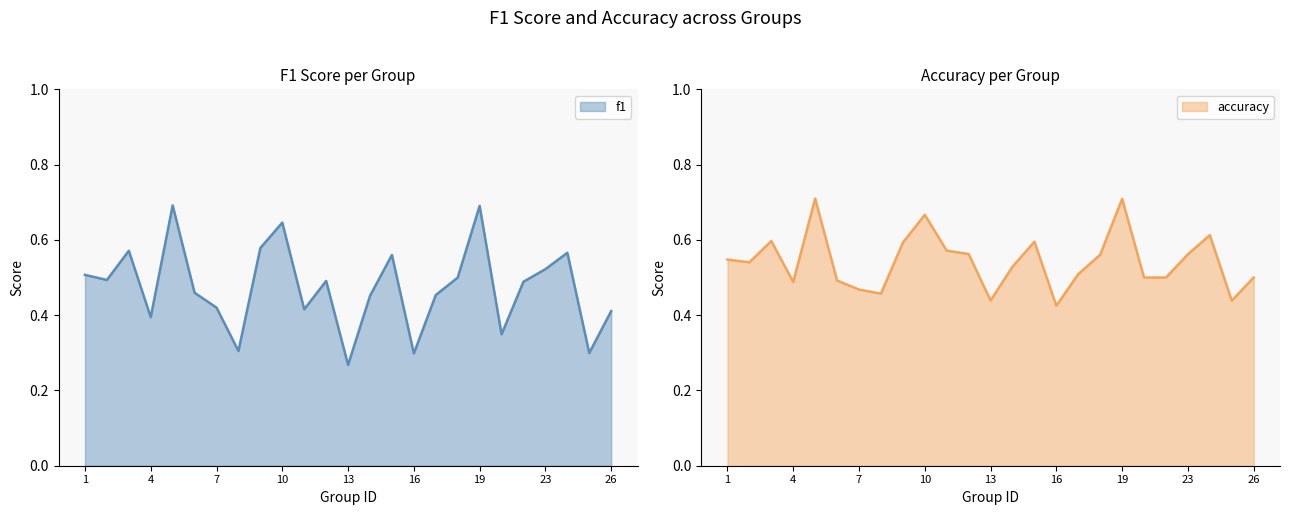

Which has a higher value, 1 or 5?

5